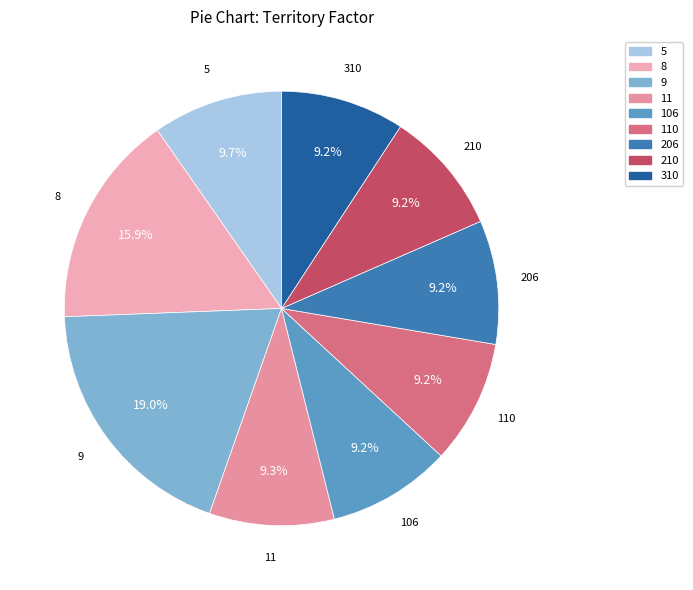

To the nearest percent, what is the combined percentage of 5 and 106?

19%